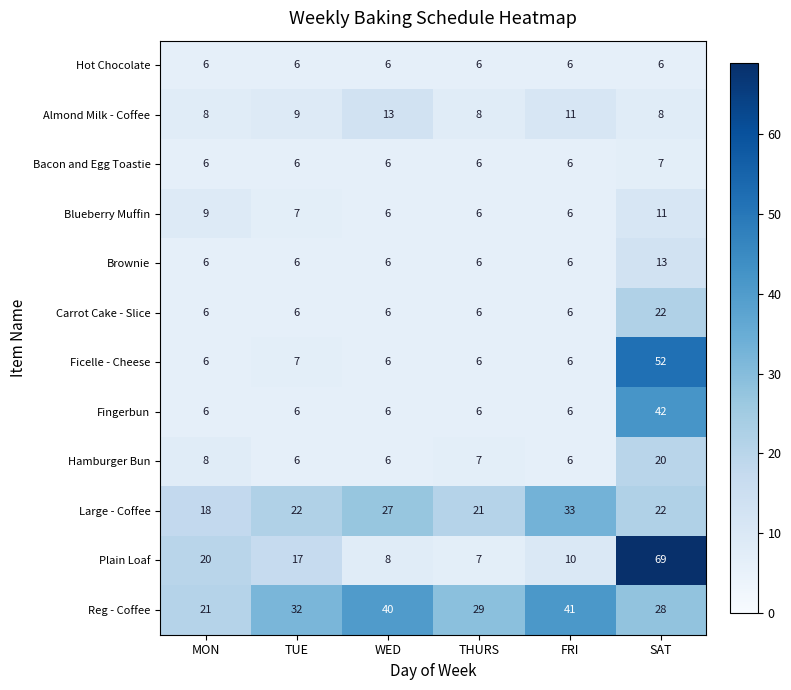

Which series has the widest spread of values?

Plain Loaf